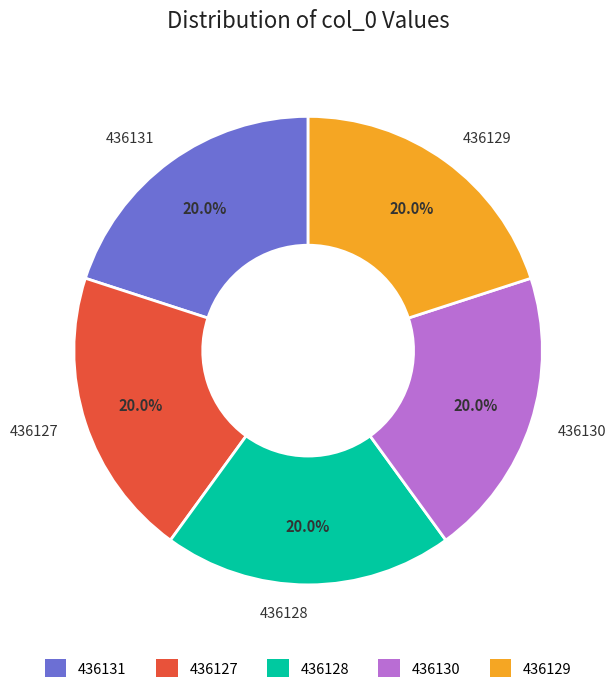

To the nearest percent, what portion does 436127 represent?

20%